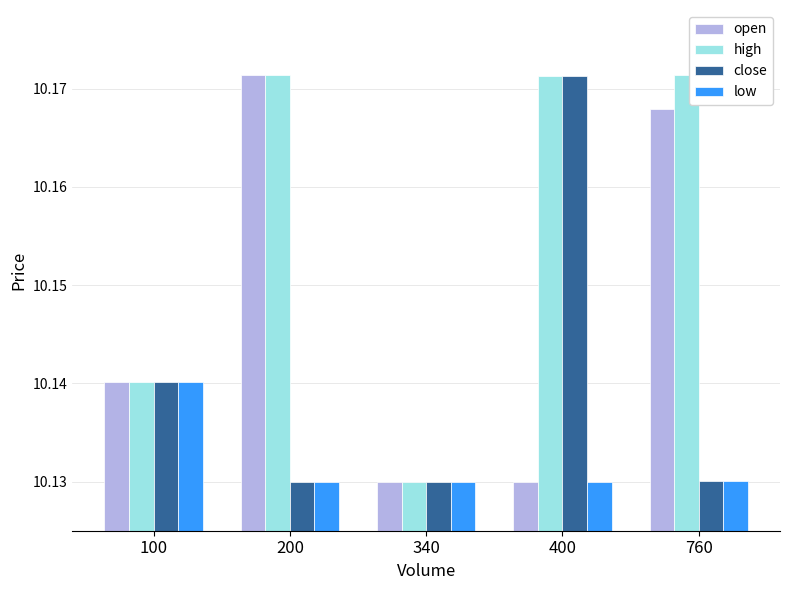

How many groups of bars are there?

5